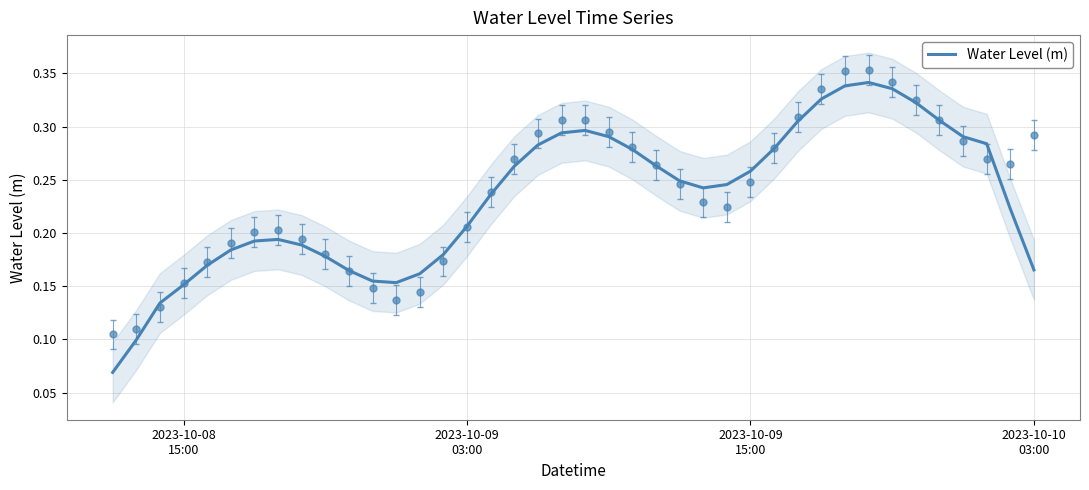

Reading left to right, extract all data points from this chart.

0.1	0.1	0.1	0.2	0.2	0.2	0.2	0.2	0.2	0.2	0.2	0.2	0.2	0.2	0.2	0.2	0.2	0.3	0.3	0.3	0.3	0.3	0.3	0.3	0.2	0.2	0.2	0.3	0.3	0.3	0.3	0.3	0.3	0.3	0.3	0.3	0.3	0.3	0.2	0.2